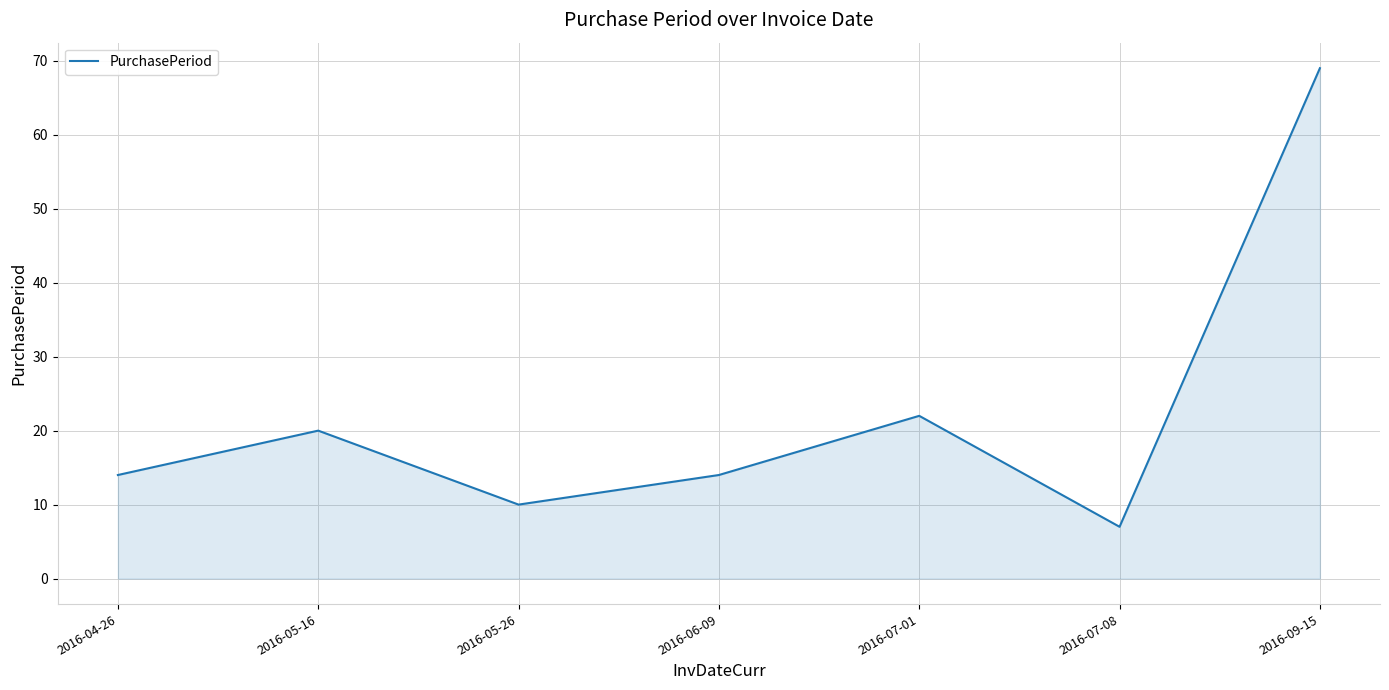

Which category has the highest value across all series?

2016-09-15